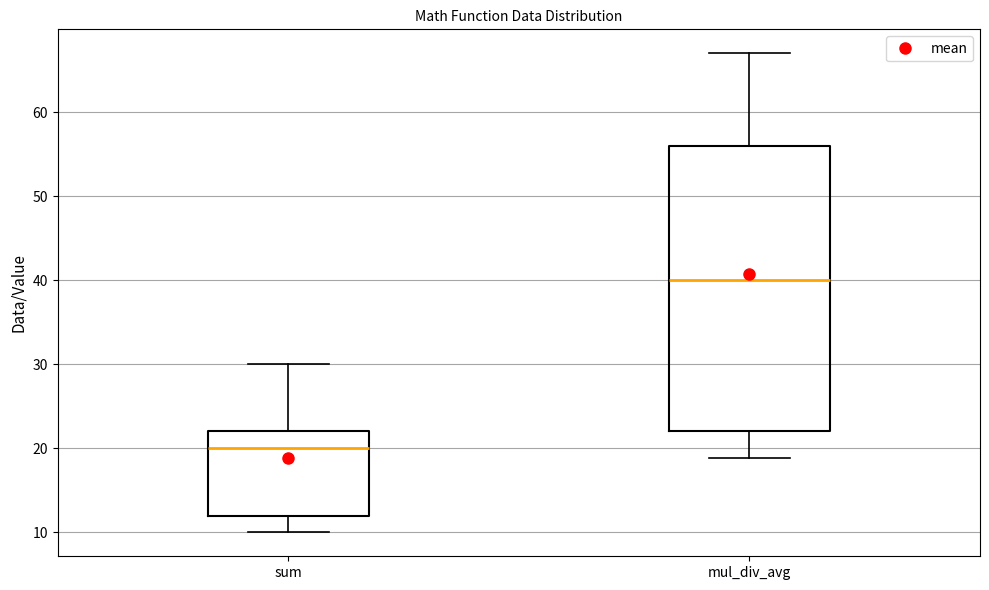

Which box is the tallest, from its lower edge to its upper edge?

mul_div_avg